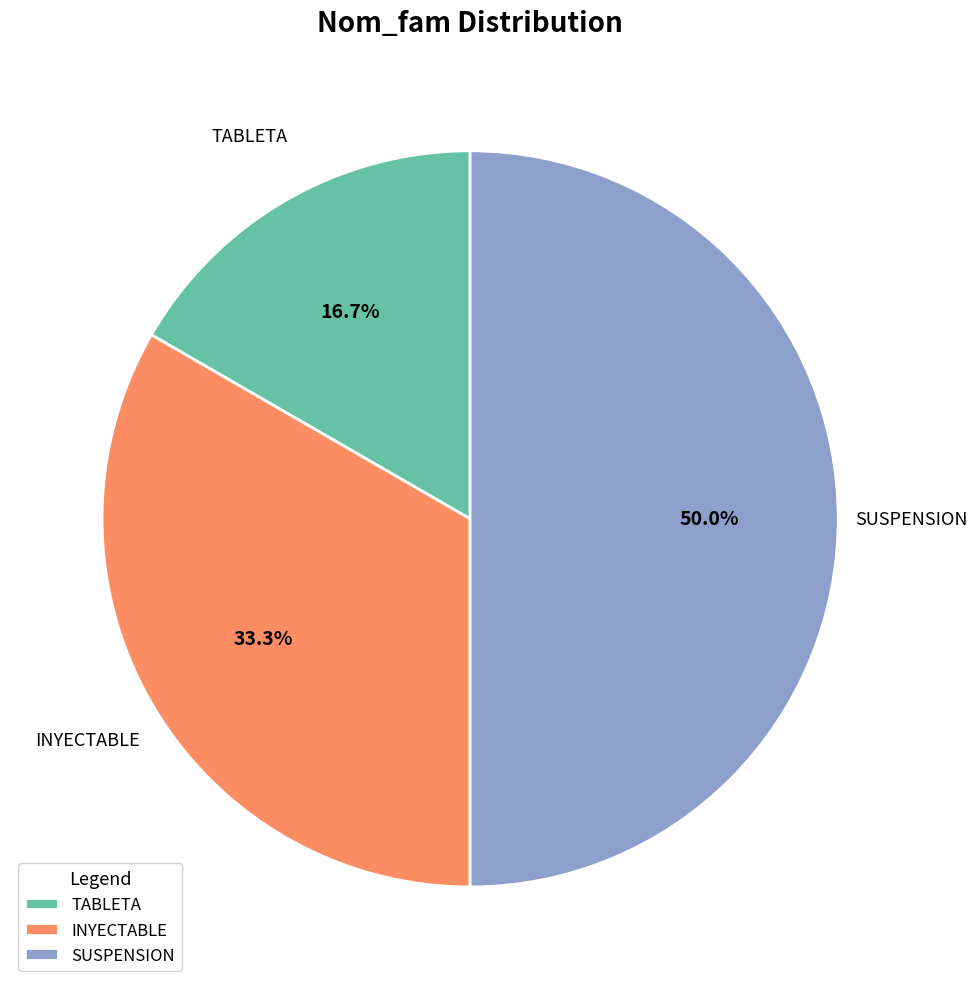

To the nearest percent, what is the average slice percentage?

33%